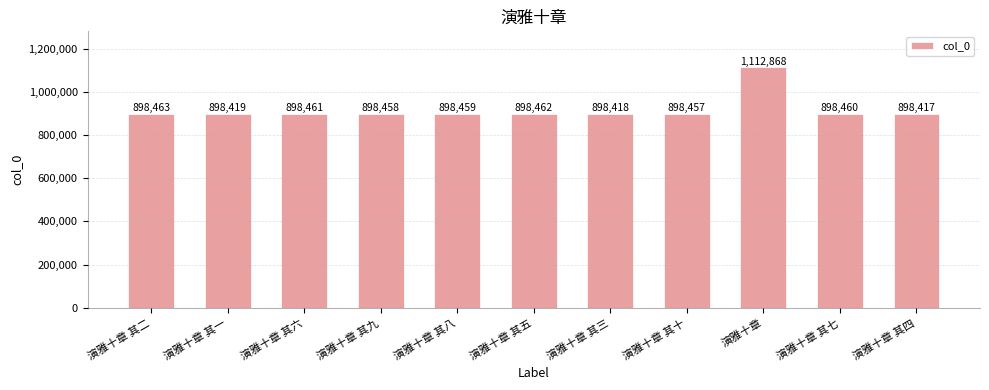

What is the difference between the values at 演雅十章 其四 and 演雅十章 其一?

2